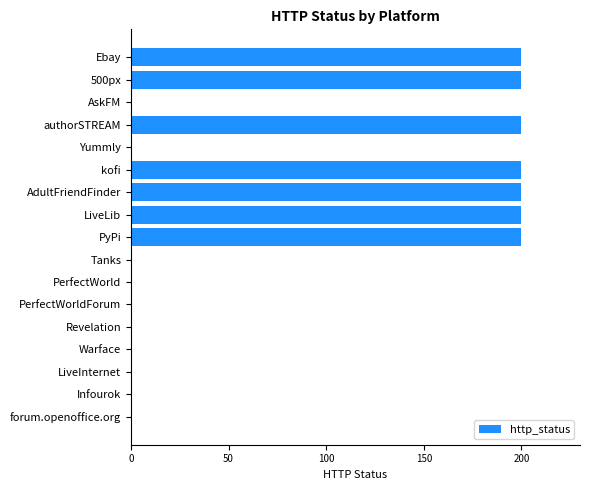

What is the maximum value shown in the chart?

200